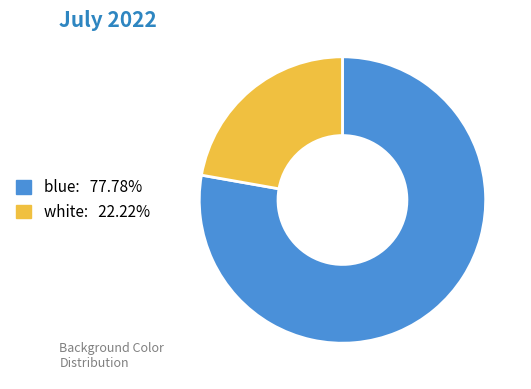

Which category accounts for the majority?

blue